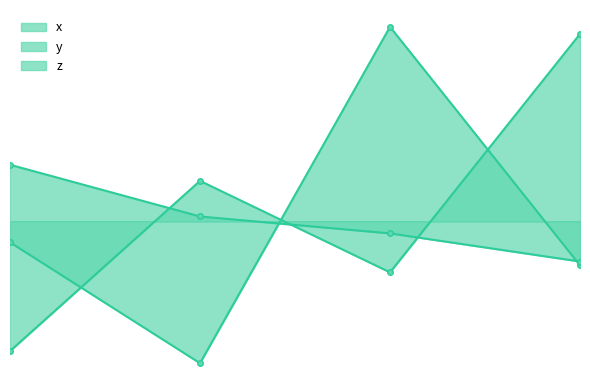

Reading left to right, extract all data points from this chart.

x: 0=-0.1	1=0.0	2=-0.0	3=0.1
y: 0=-0.0	1=-0.1	2=0.1	3=-0.0
z: 0=0.0	1=0.0	2=-0.0	3=-0.0